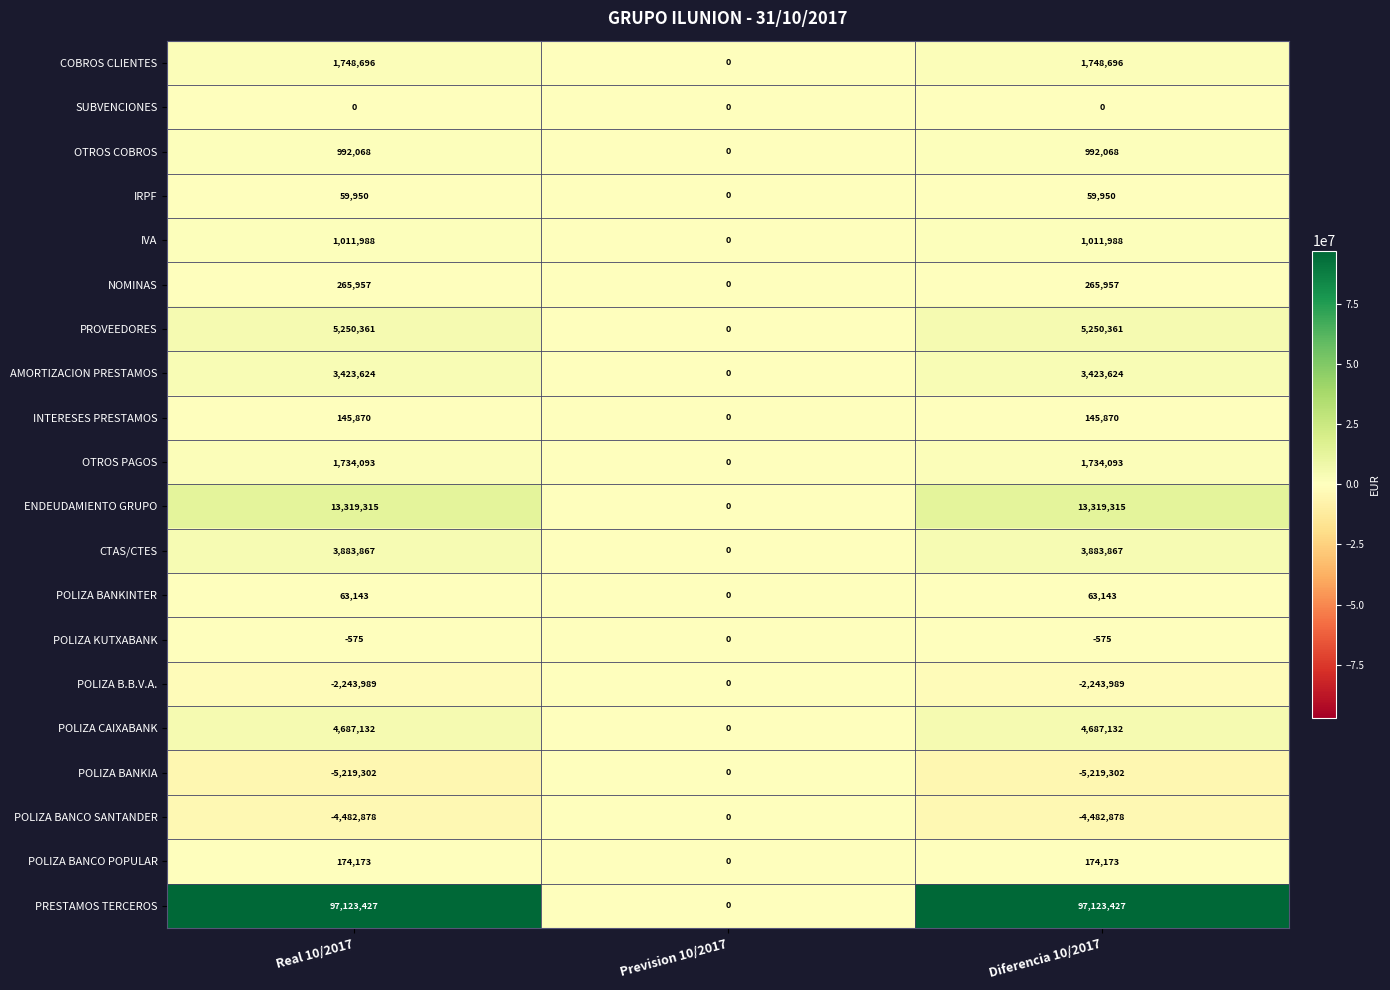

What is the difference between the highest and lowest values at Real 10/2017?

102342729